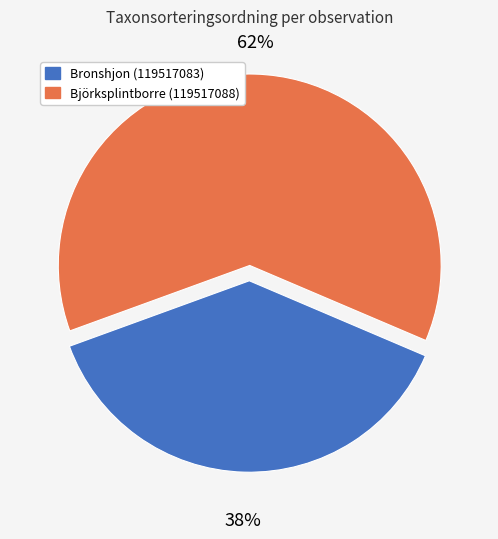

Which slice is the largest?

Björksplintborre (119517088)